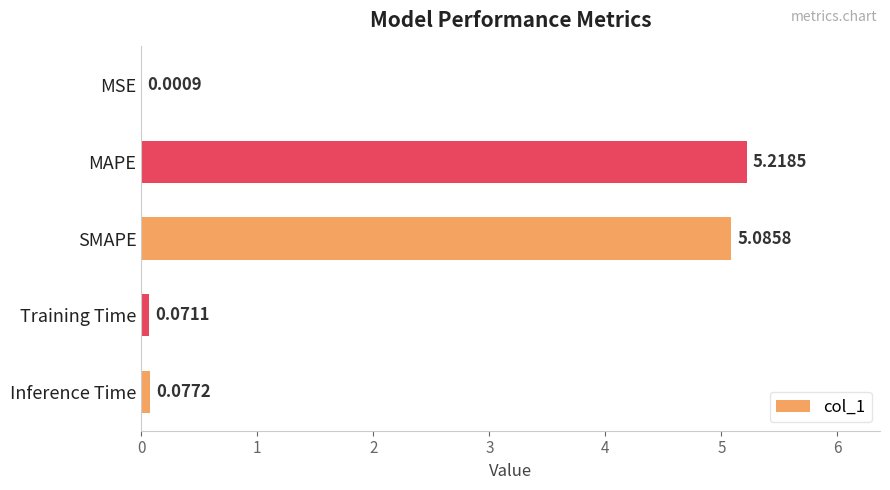

At which category does the chart reach its peak across all series?

MAPE